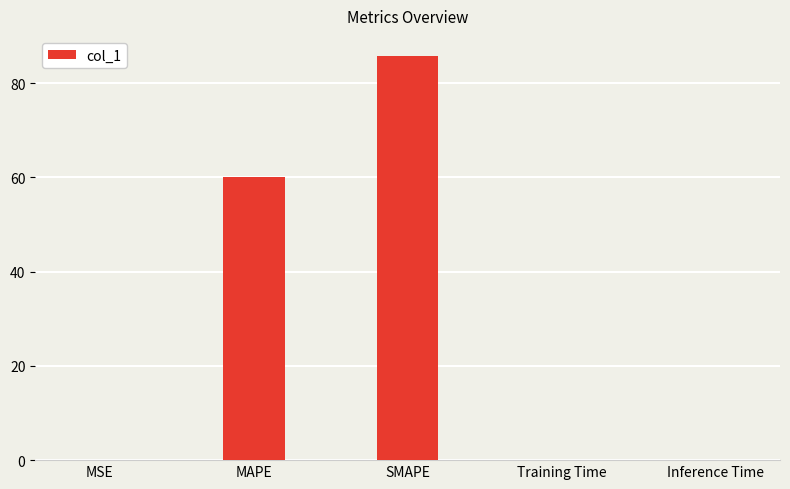

Is it true that the value at MSE is 0.1?

True